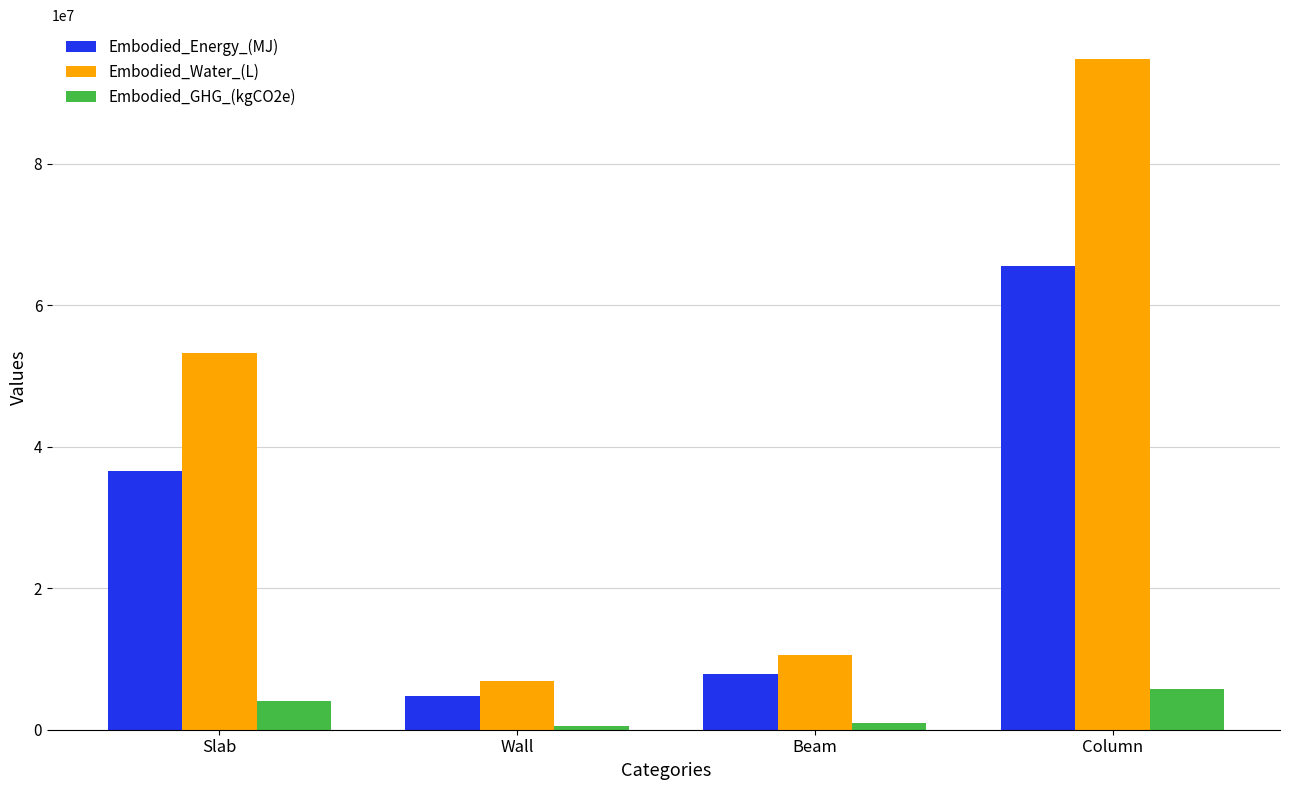

What is the difference between the second highest and minimum values in the Embodied_GHG_(kgCO2e) series?

3624383.4